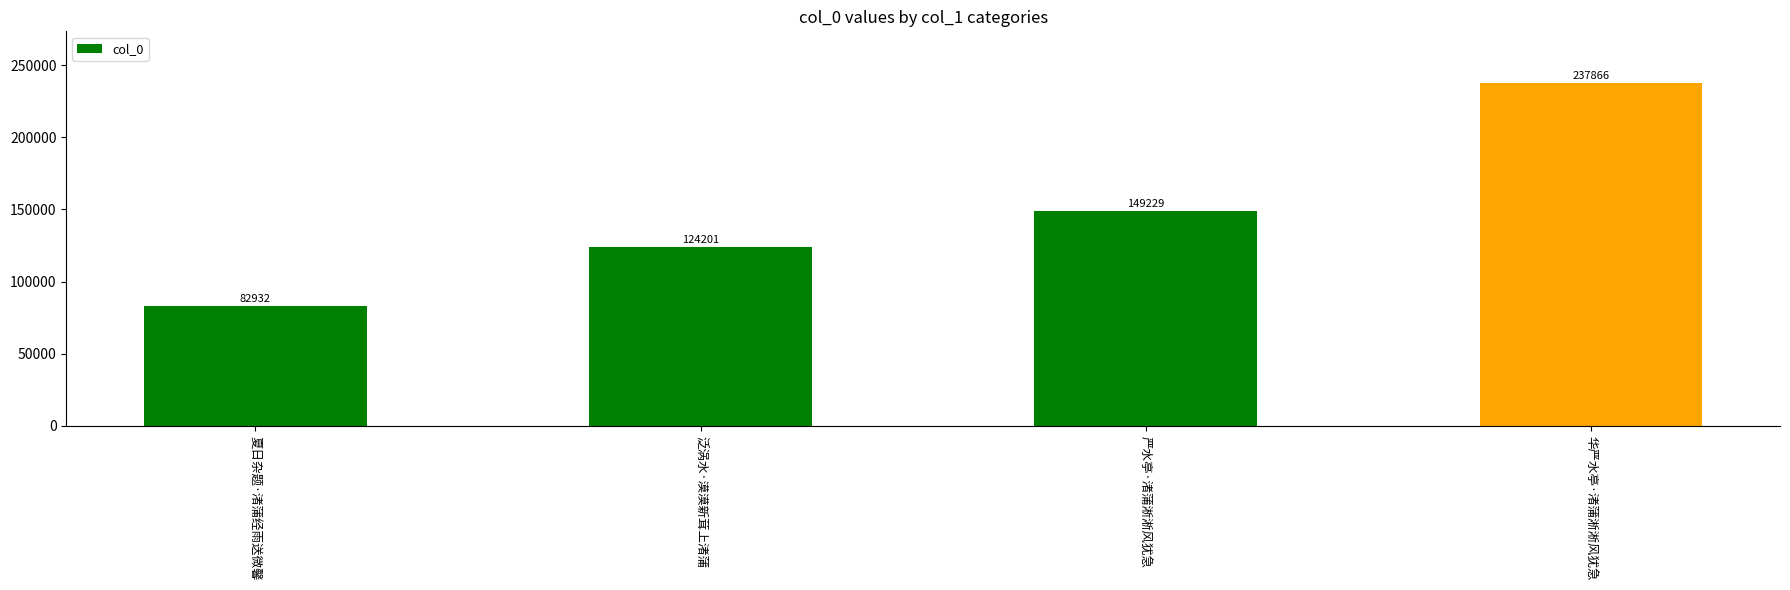

What is the label of the 1st bar from the right?

华严水亭·渚蒲淅淅风犹急